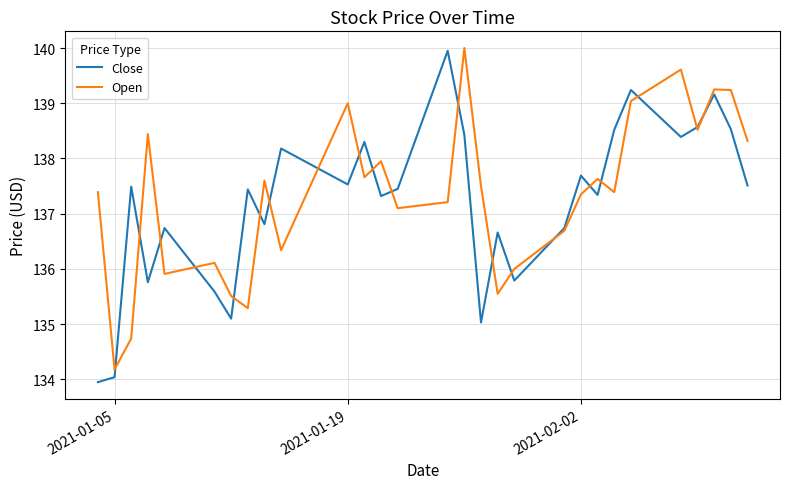

Rank the series by their average value, from highest to lowest.

Open, Close